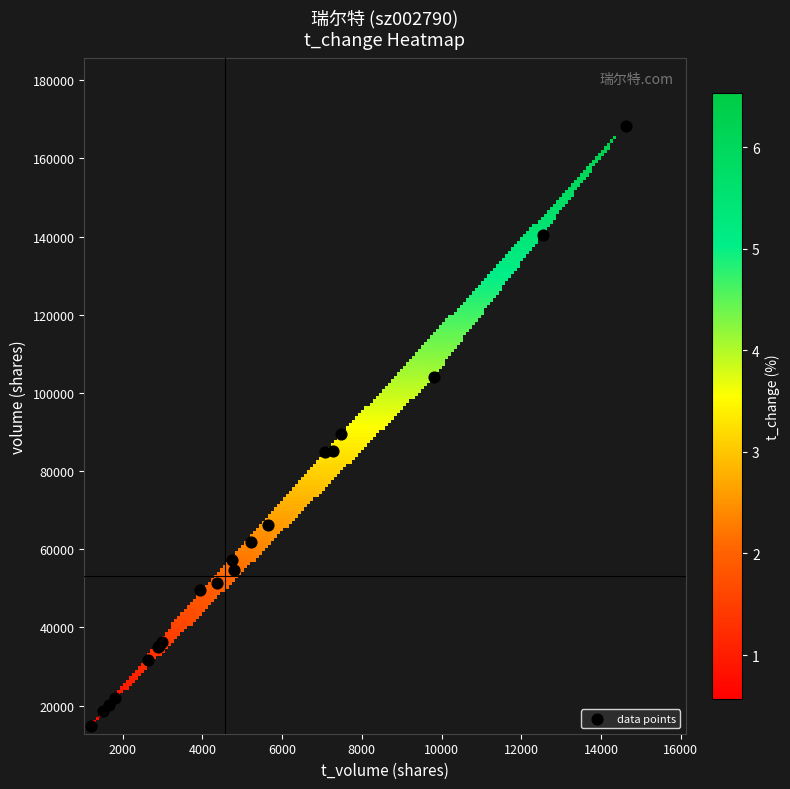

What Y value in the scatter plot is closest to 91514?

89502